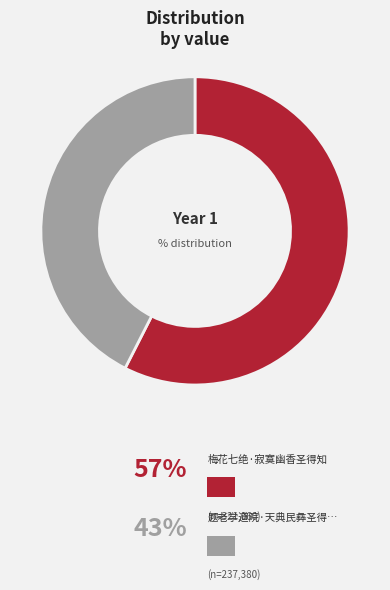

How many slices are in this pie chart?

2